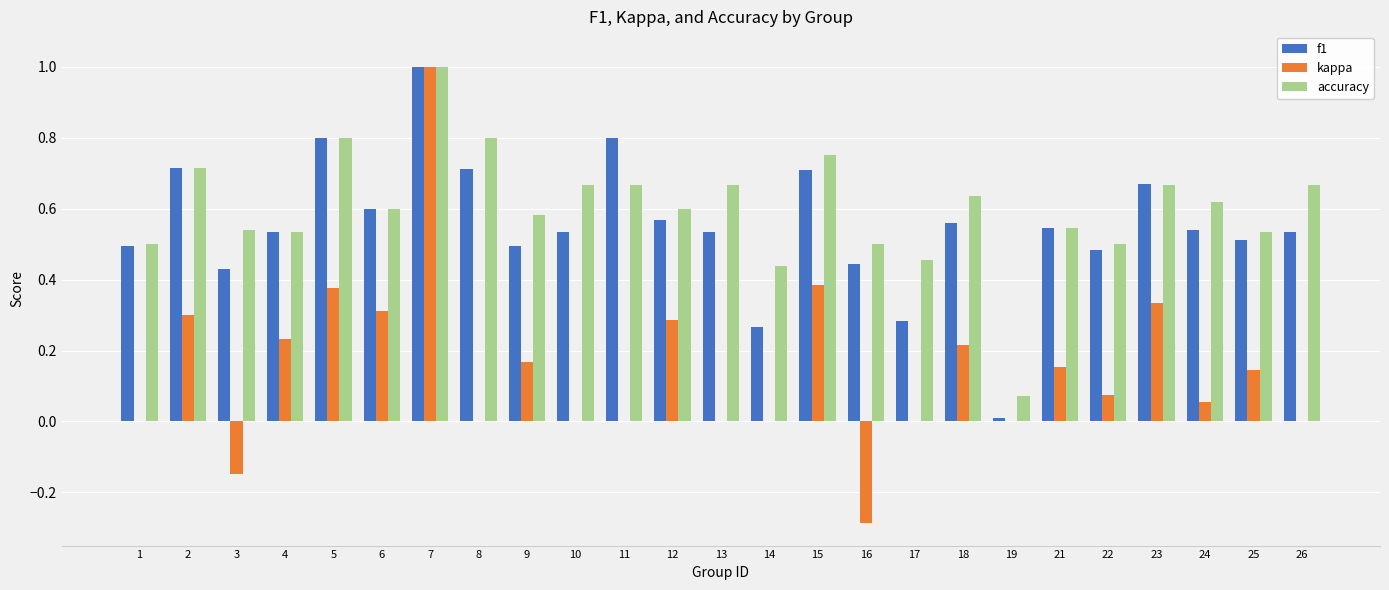

Is it true that accuracy equals 0.8 at 15?

True